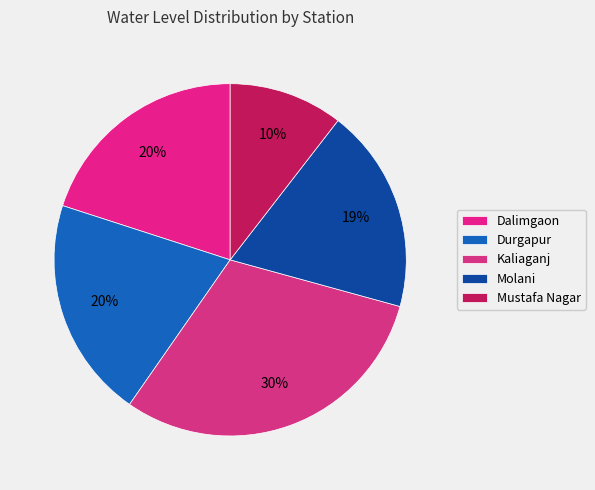

Is there any slice that represents more than half of the pie?

No